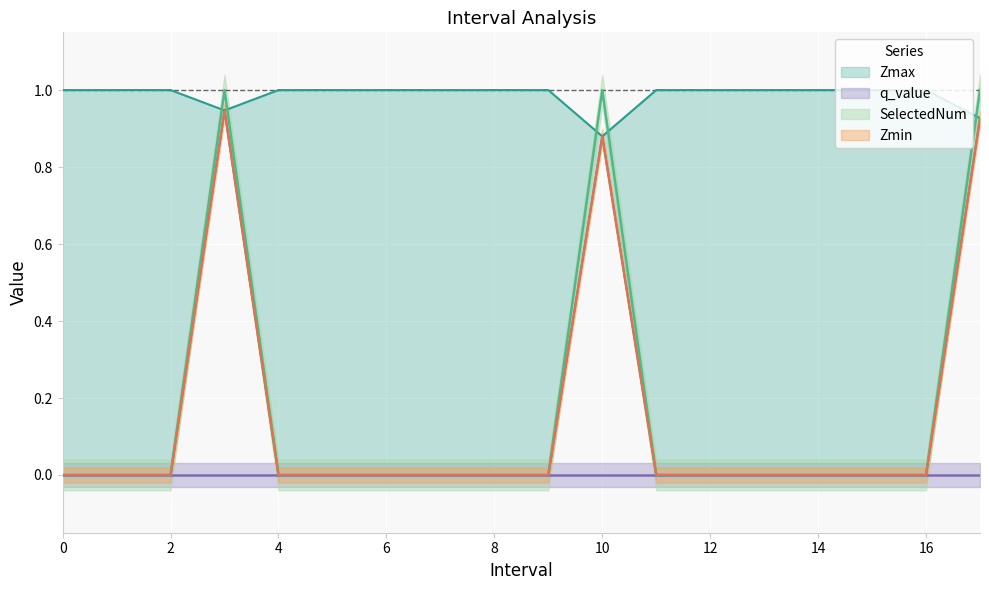

How many values in the Zmin series exceed 0?

3